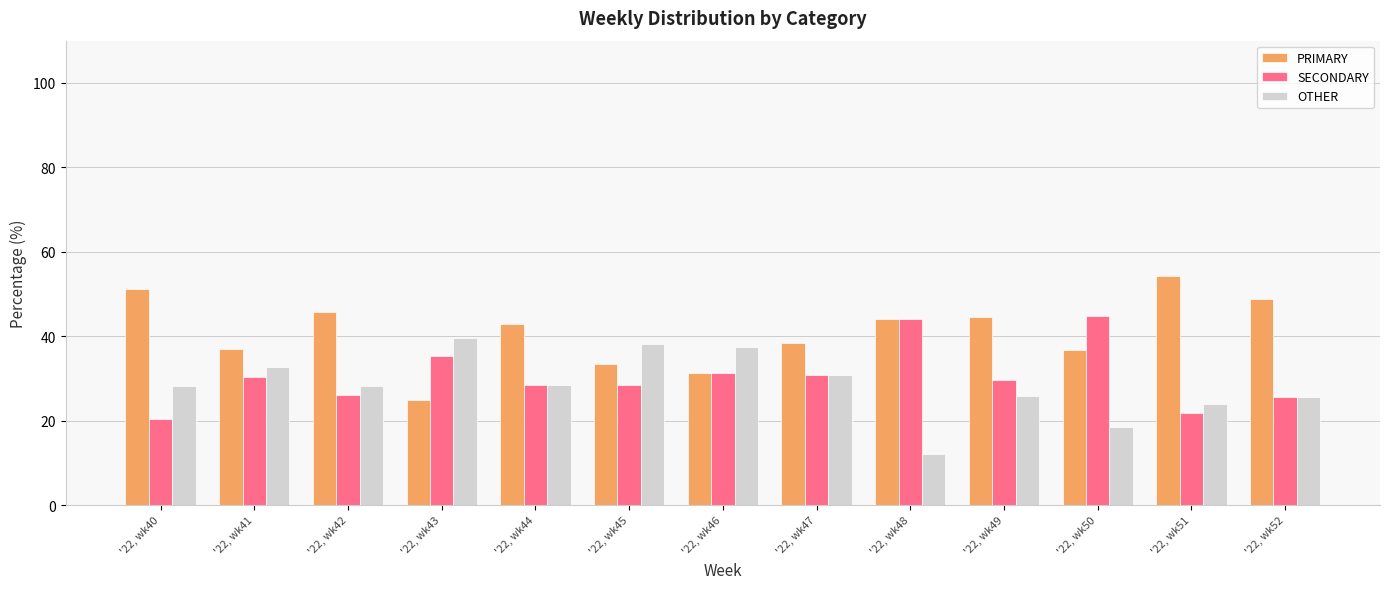

Which series changed the most between '22, wk41 and '22, wk52?

PRIMARY